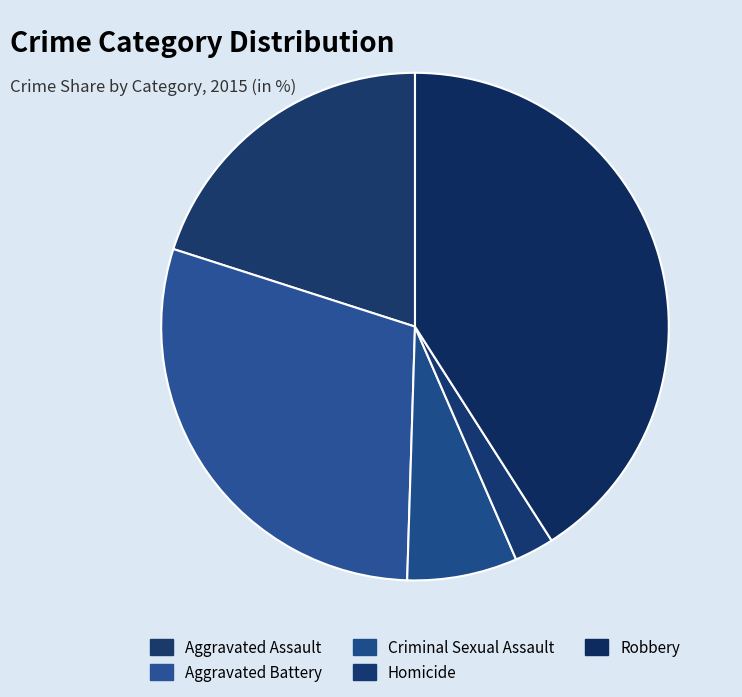

Count the number of slices in the pie.

5